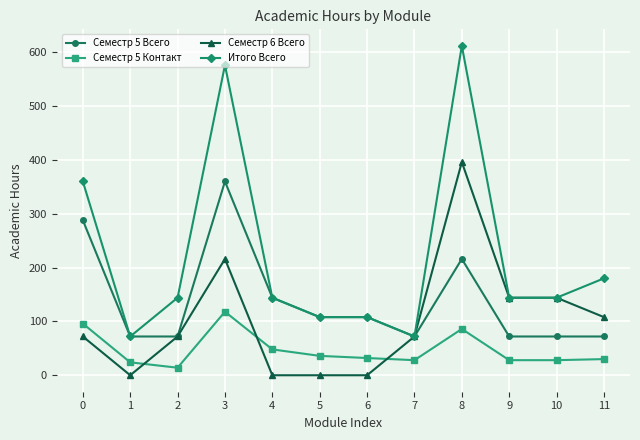

Is it true that Семестр 5 Контакт equals 48 at 4?

True